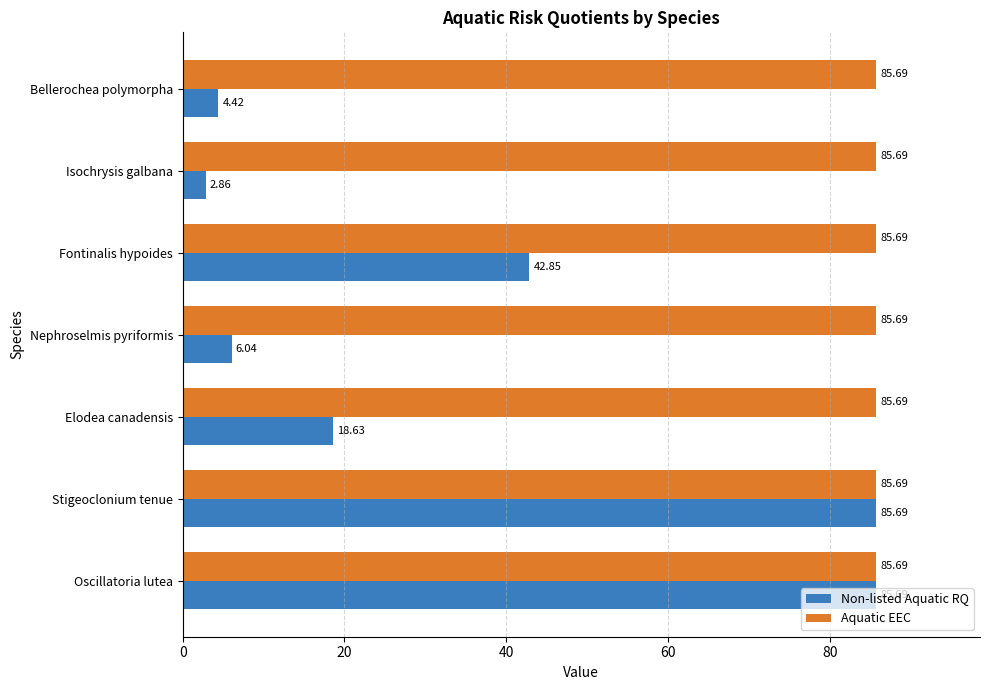

Count the number of categories in the chart.

7